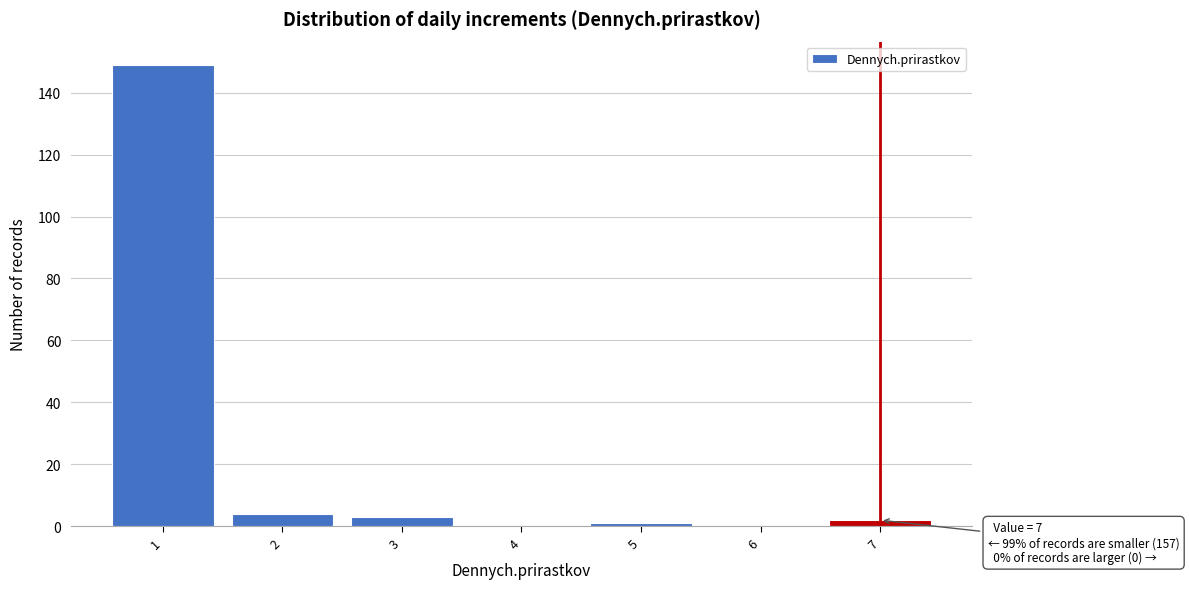

Which range on the x-axis has the tallest bar?

0.5 to 1.5